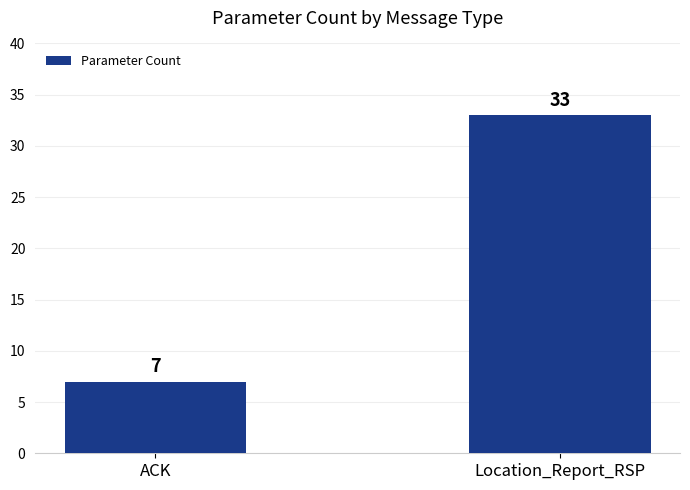

Does the chart contain stacked bars?

No